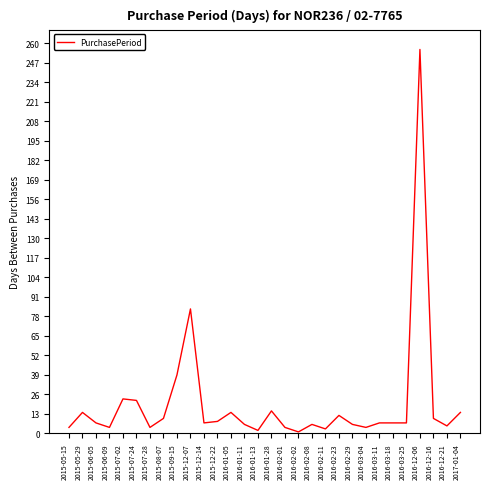

Which category has the highest value across all series?

2016-12-06